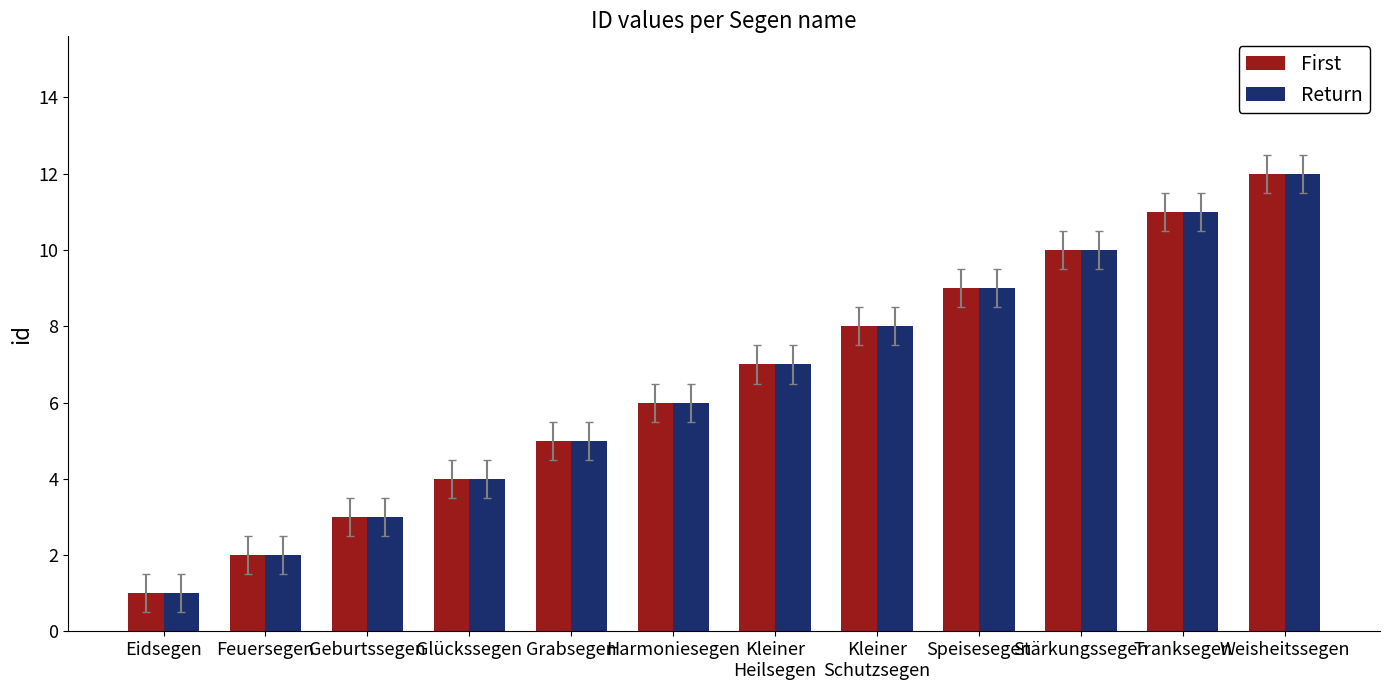

What is the highest value of the Return series?

12